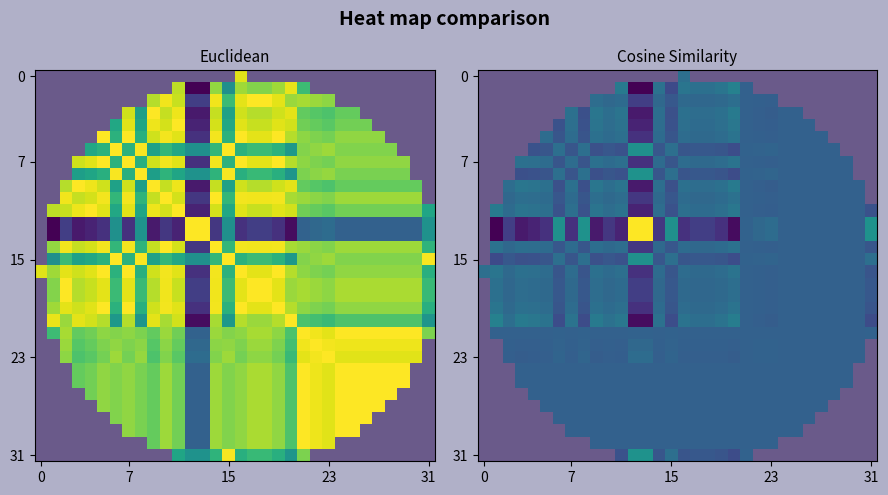

What is the maximum value for 31?

0.1